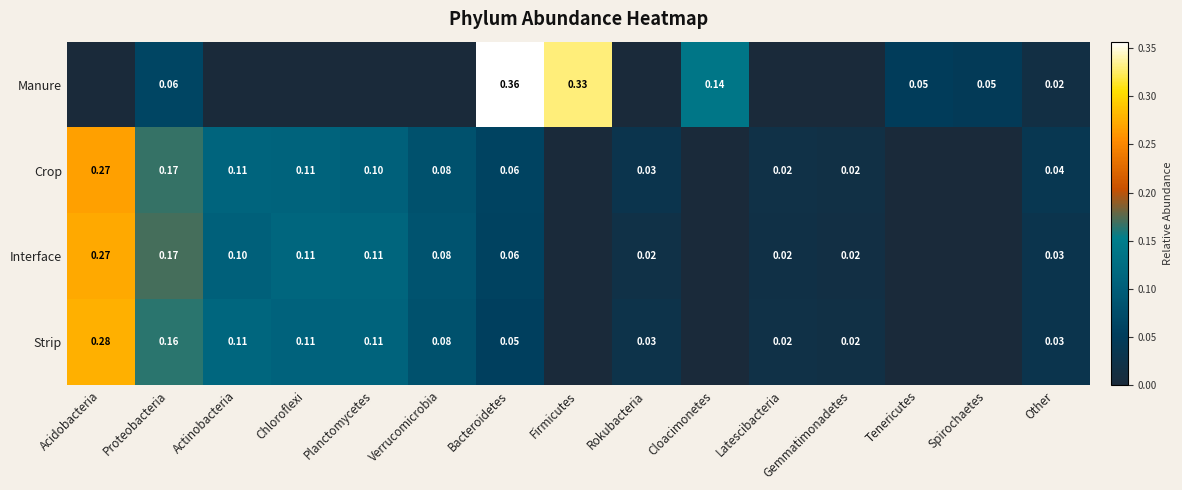

Rank the series by their maximum value, from highest to lowest.

Manure, Strip, Interface, Crop